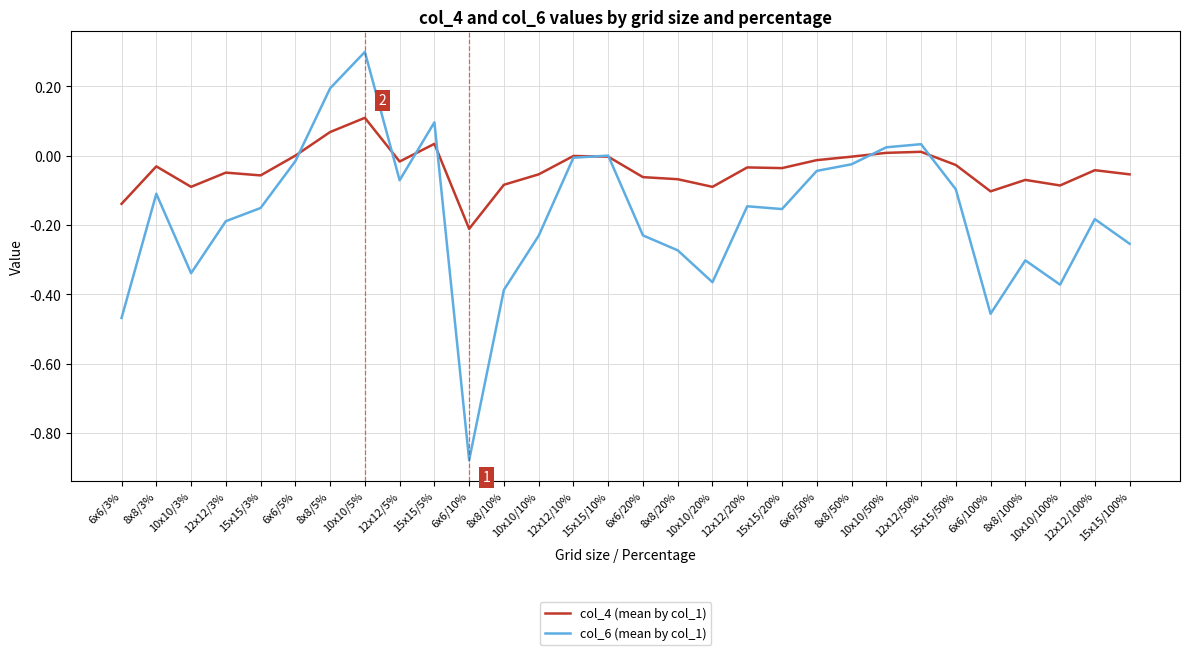

Which series has the largest range (max minus min)?

col_6 (mean by col_1)